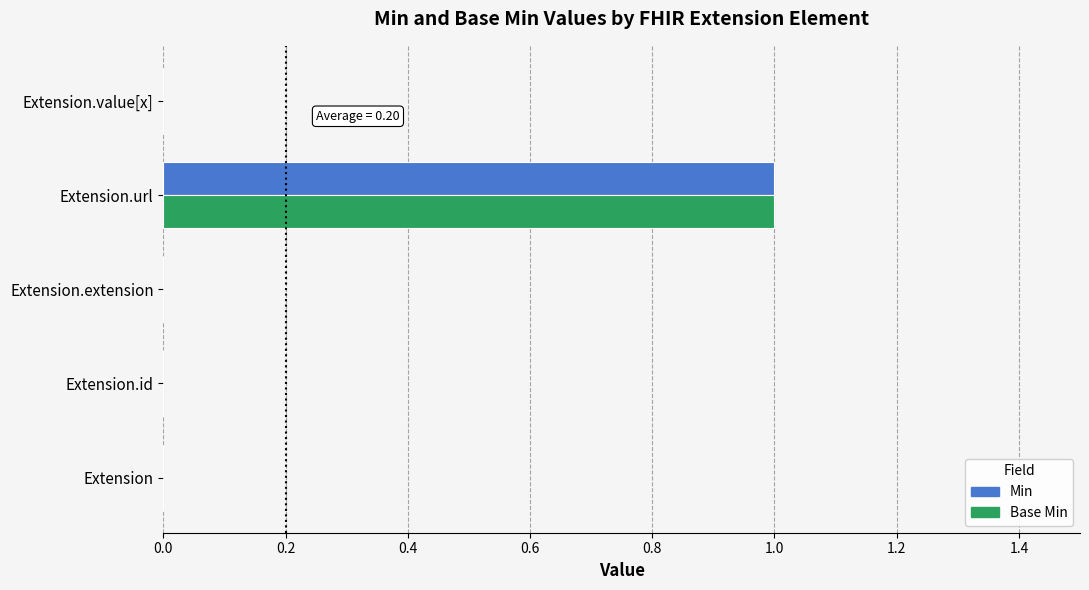

The Min series shows 0 at Extension.id. True or false?

True